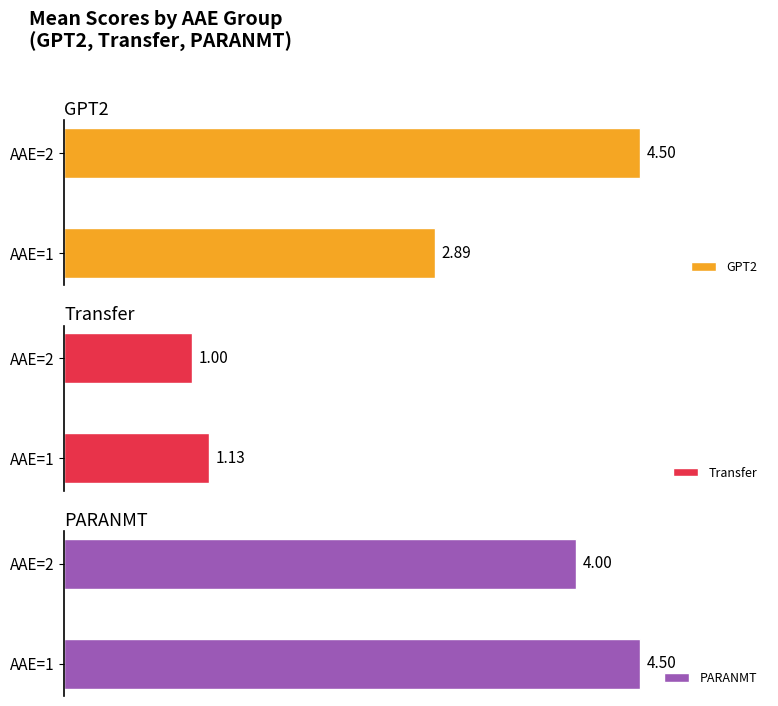

Where is Transfer nearest to the value 1?

AAE=2